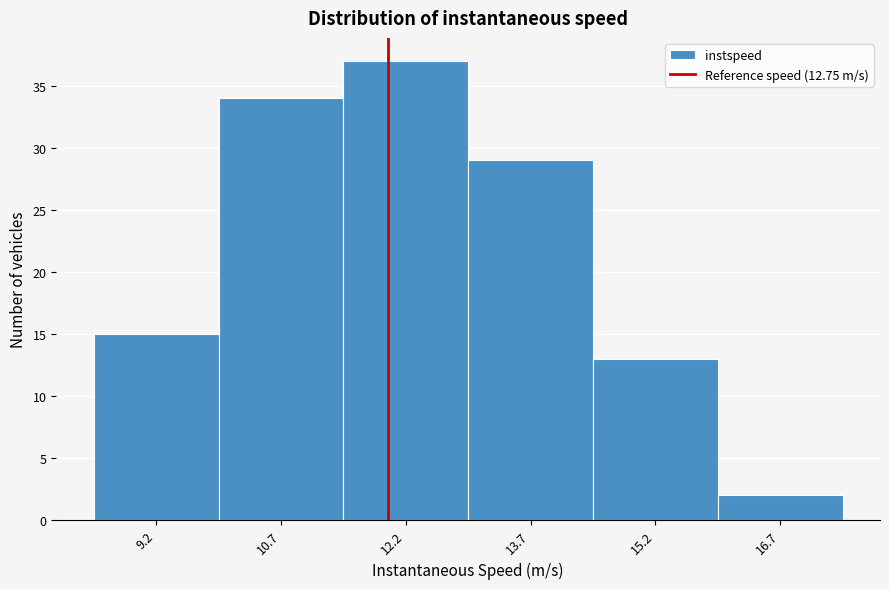

Reading left to right, list all the values displayed in this chart.

9.2=15	10.7=34	12.2=37	13.7=29	15.2=13	16.7=2